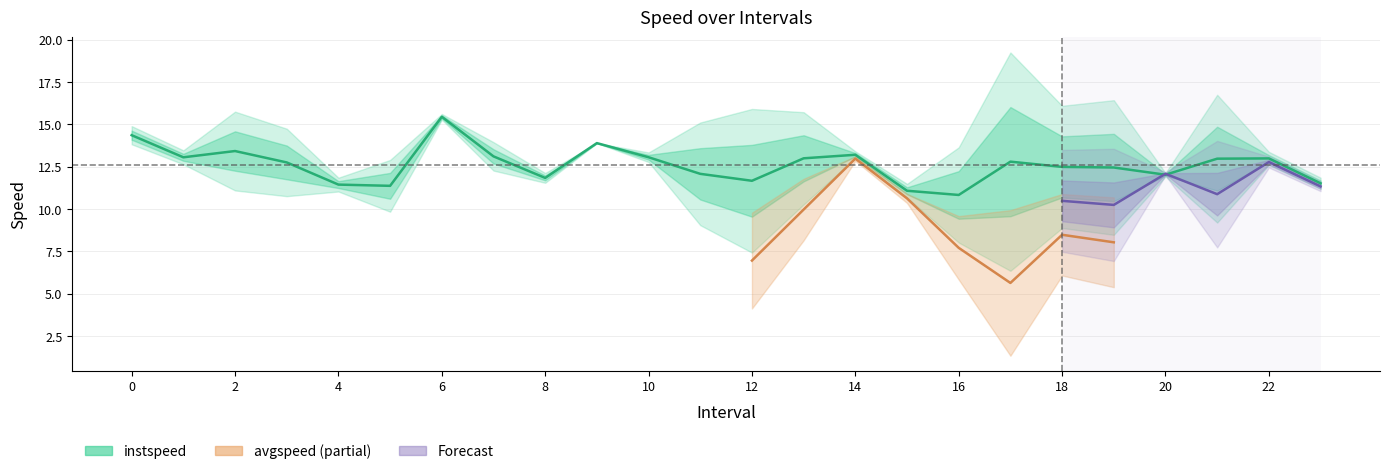

How many interior local peaks (higher than both neighbors) does the data have?

6